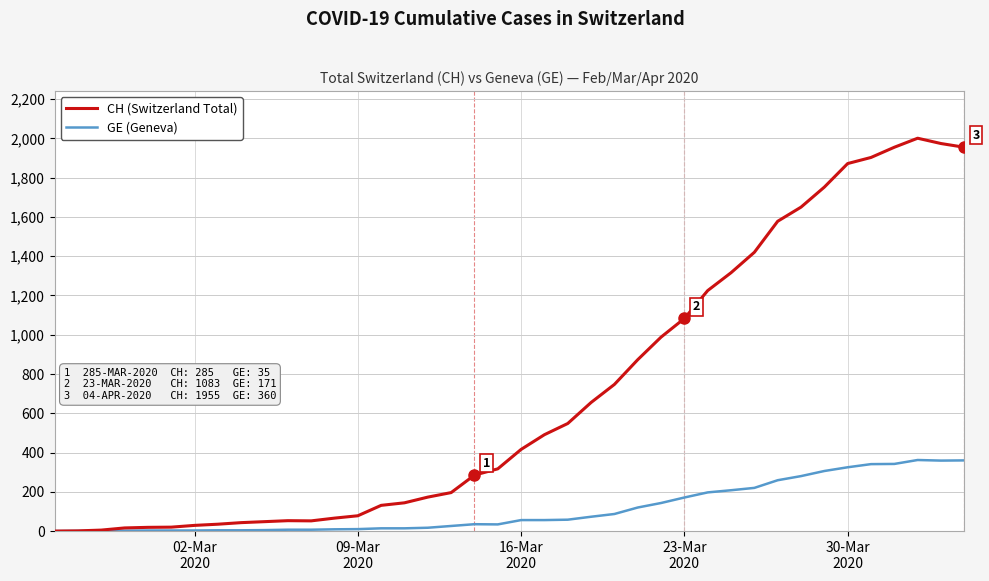

Which series has the widest spread of values?

CH (Switzerland Total)